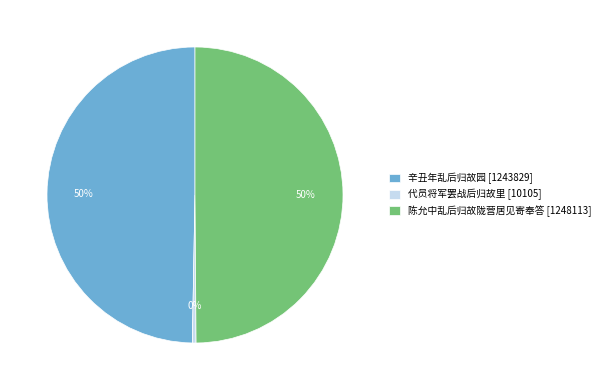

Between 陈允中乱后归故陇营居见寄奉答 and 代员将军罢战后归故里, which is larger?

陈允中乱后归故陇营居见寄奉答